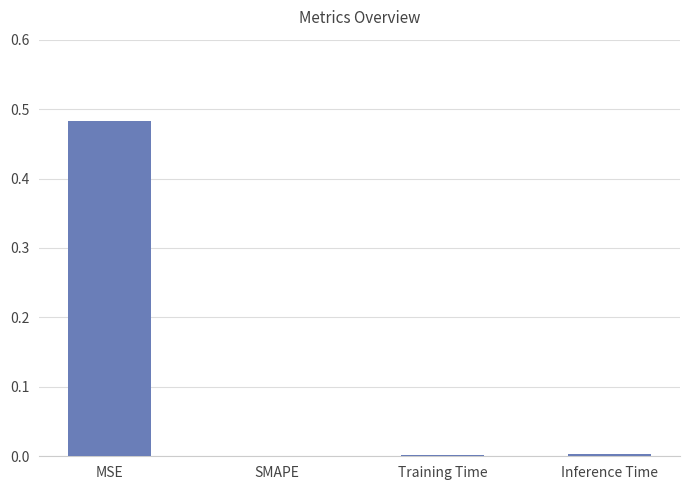

Is it true that the value at Training Time is 0.0?

True